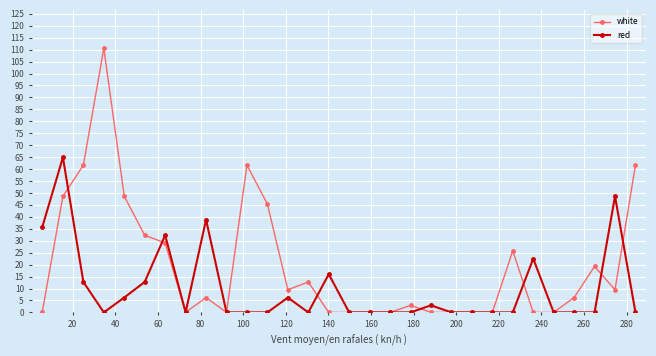

True or false: red has more than 2 interior local peaks.

True